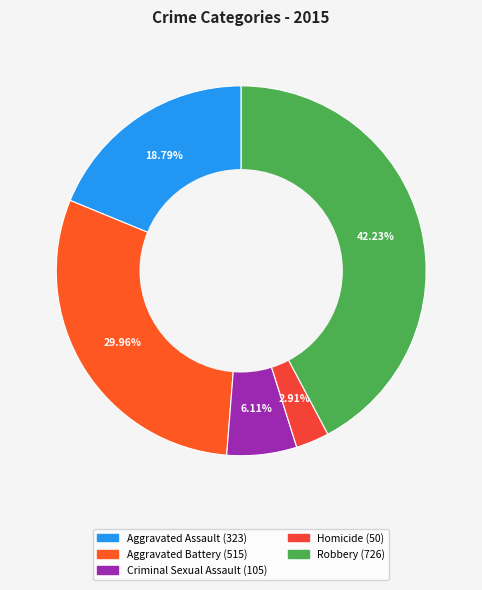

To the nearest percent, what is the difference between the largest and smallest slice percentages?

39%